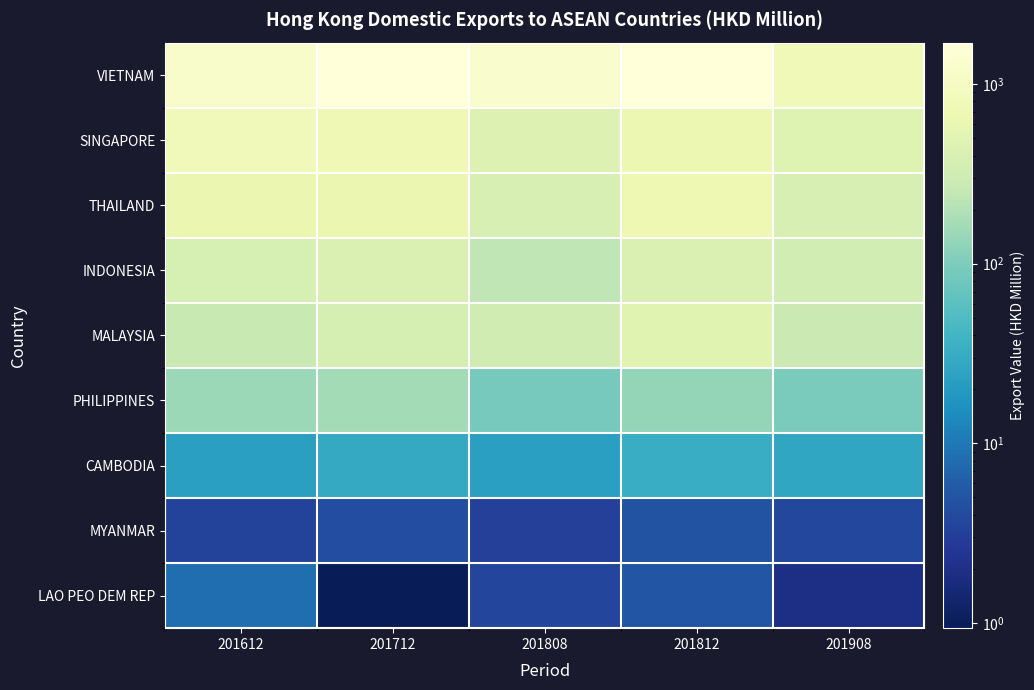

Reading left to right, list all the values displayed in this chart.

VIETNAM: 201612=1208.6	201712=1682.3	201808=1246.4	201812=1700.4	201908=771.9
SINGAPORE: 201612=795.9	201712=728.8	201808=452.1	201812=659.3	201908=464.8
THAILAND: 201612=632.5	201712=634.8	201808=387.9	201812=702.3	201908=392.3
INDONESIA: 201612=378.9	201712=404.7	201808=237.0	201812=414.2	201908=329.6
MALAYSIA: 201612=272.5	201712=366.4	201808=320.8	201812=486.8	201908=291.7
PHILIPPINES: 201612=149.0	201712=163.1	201808=88.4	201812=134.7	201908=95.4
CAMBODIA: 201612=22.8	201712=29.7	201808=22.3	201812=32.1	201908=27.1
MYANMAR: 201612=3.3	201712=4.3	201808=3.2	201812=4.8	201908=3.8
LAO PEO DEM REP: 201612=8.4	201712=0.9	201808=3.6	201812=5.1	201908=1.9